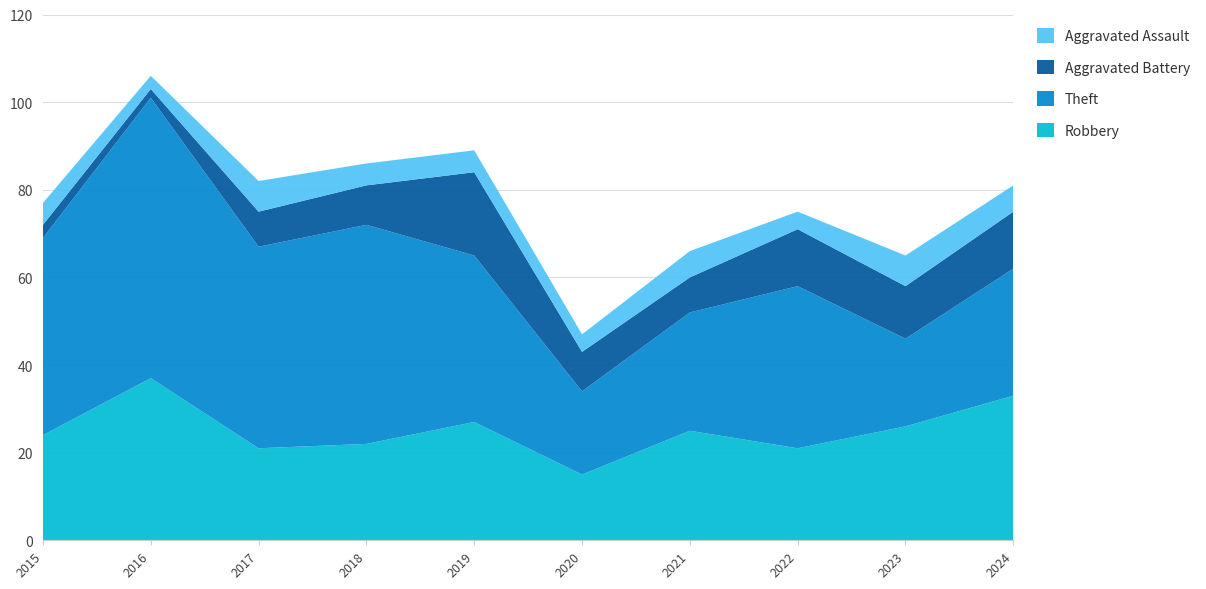

Reading left to right, extract all data points from this chart.

Robbery: 2015=24	2016=37	2017=21	2018=22	2019=27	2020=15	2021=25	2022=21	2023=26	2024=33
Theft: 2015=45	2016=64	2017=46	2018=50	2019=38	2020=19	2021=27	2022=37	2023=20	2024=29
Aggravated Battery: 2015=3	2016=2	2017=8	2018=9	2019=19	2020=9	2021=8	2022=13	2023=12	2024=13
Aggravated Assault: 2015=5	2016=3	2017=7	2018=5	2019=5	2020=4	2021=6	2022=4	2023=7	2024=6